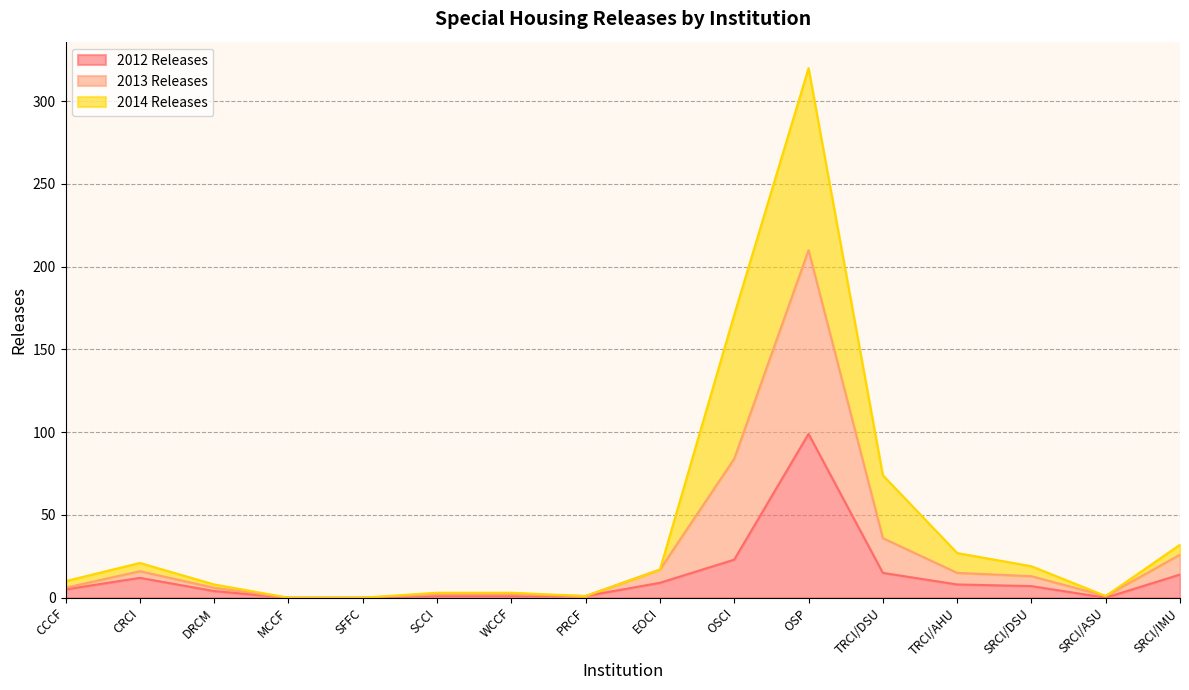

True or false: 2013 Releases and 2012 Releases cross at least once.

False